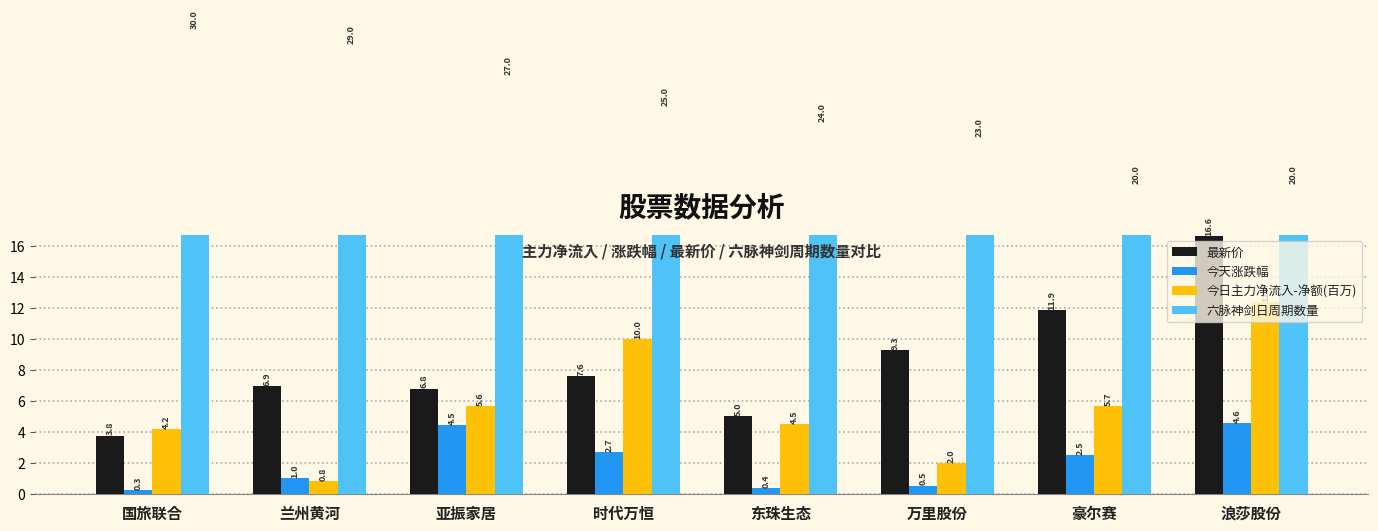

Reading left to right, transcribe all the data shown in this chart.

最新价: 国旅联合=3.8	兰州黄河=6.9	亚振家居=6.8	时代万恒=7.6	东珠生态=5.0	万里股份=9.3	豪尔赛=11.9	浪莎股份=16.6
今天涨跌幅: 国旅联合=0.3	兰州黄河=1.0	亚振家居=4.5	时代万恒=2.7	东珠生态=0.4	万里股份=0.5	豪尔赛=2.5	浪莎股份=4.6
今日主力净流入-净额(百万): 国旅联合=4.2	兰州黄河=0.8	亚振家居=5.6	时代万恒=10.0	东珠生态=4.5	万里股份=2.0	豪尔赛=5.7	浪莎股份=12.4
六脉神剑日周期数量: 国旅联合=30.0	兰州黄河=29.0	亚振家居=27.0	时代万恒=25.0	东珠生态=24.0	万里股份=23.0	豪尔赛=20.0	浪莎股份=20.0